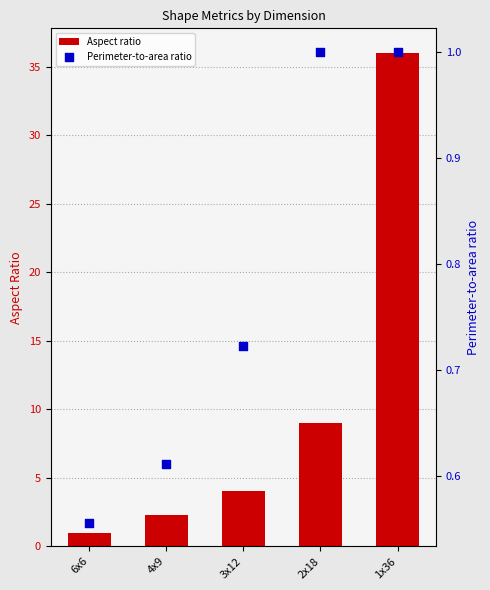

What is the total value across all series at 4x9?

2.9